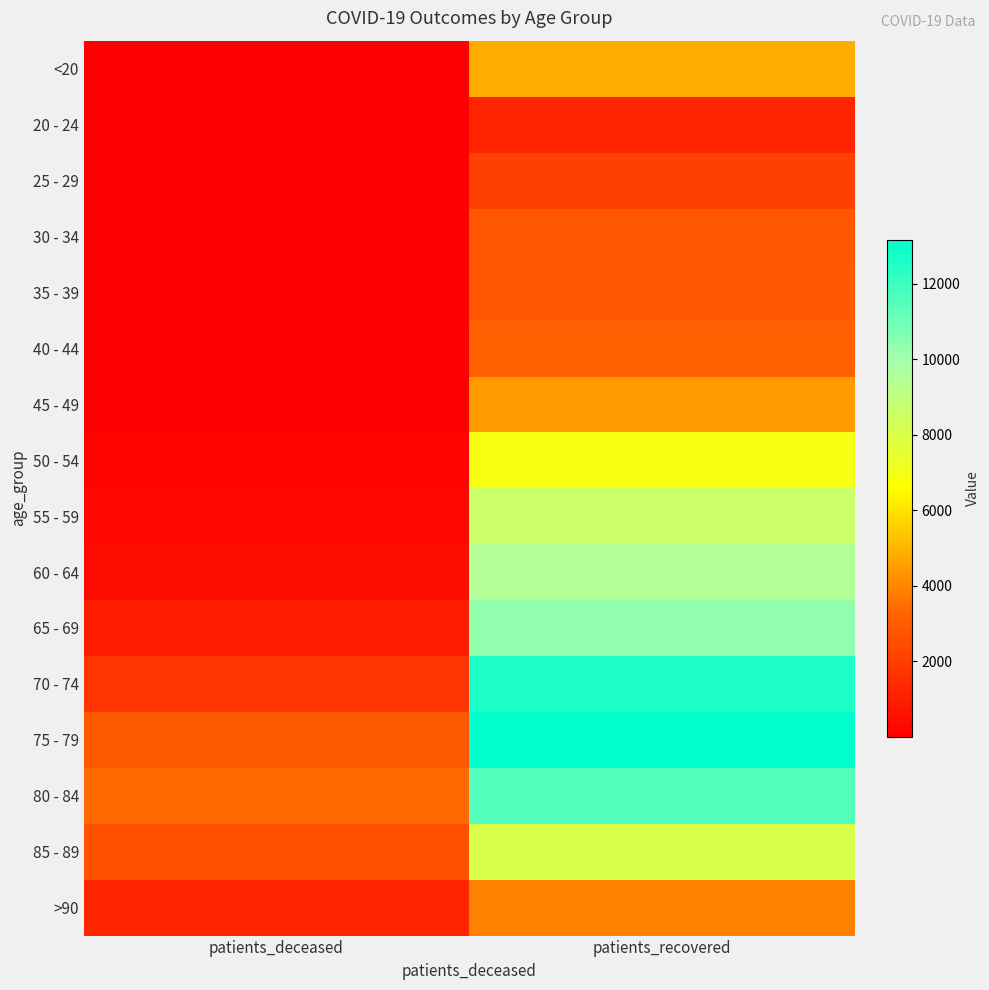

What is the spread (max minus min) of values at patients_recovered?

11945